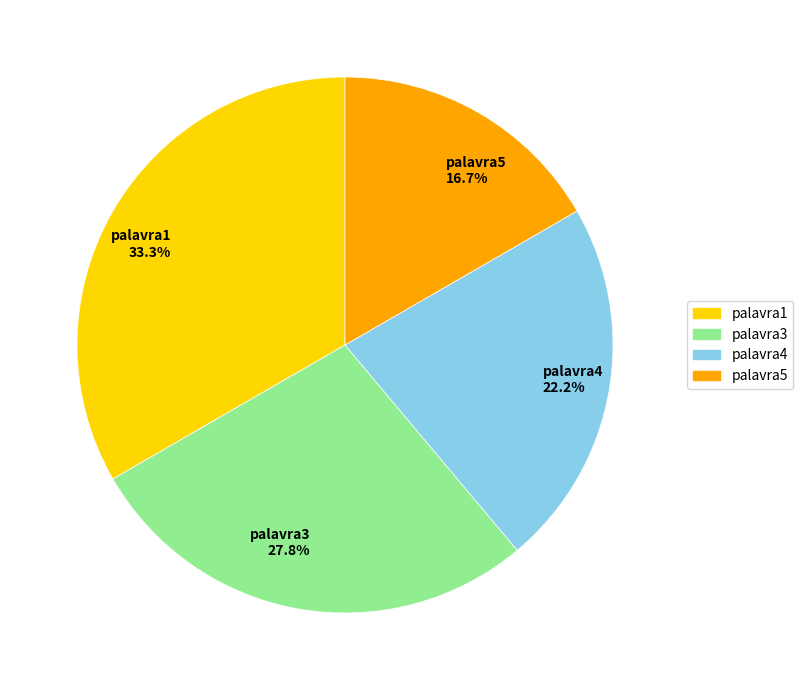

Does palavra3 represent more than half of the total?

No